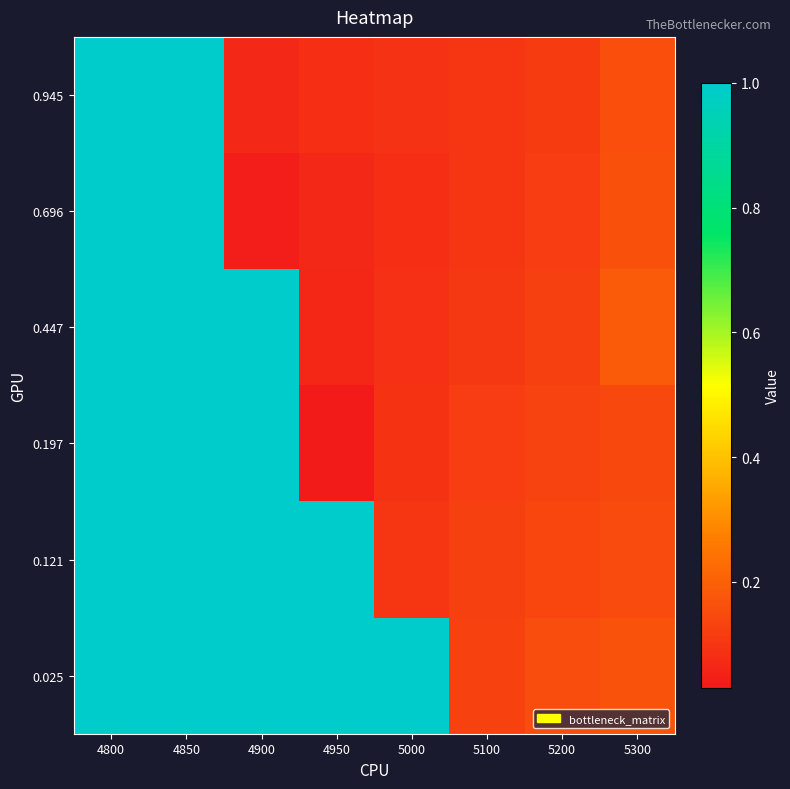

Reading left to right, extract all data points from this chart.

0.025: 4800=1.0	4850=1.0	4900=1.0	4950=1.0	5000=1.0	5100=0.1	5200=0.2	5300=0.2
0.121: 4800=1.0	4850=1.0	4900=1.0	4950=1.0	5000=0.1	5100=0.1	5200=0.1	5300=0.1
0.197: 4800=1.0	4850=1.0	4900=1.0	4950=0.0	5000=0.1	5100=0.1	5200=0.1	5300=0.1
0.447: 4800=1.0	4850=1.0	4900=1.0	4950=0.1	5000=0.1	5100=0.1	5200=0.1	5300=0.2
0.696: 4800=1.0	4850=1.0	4900=0.0	4950=0.1	5000=0.1	5100=0.1	5200=0.1	5300=0.2
0.945: 4800=1.0	4850=1.0	4900=0.1	4950=0.1	5000=0.1	5100=0.1	5200=0.1	5300=0.2